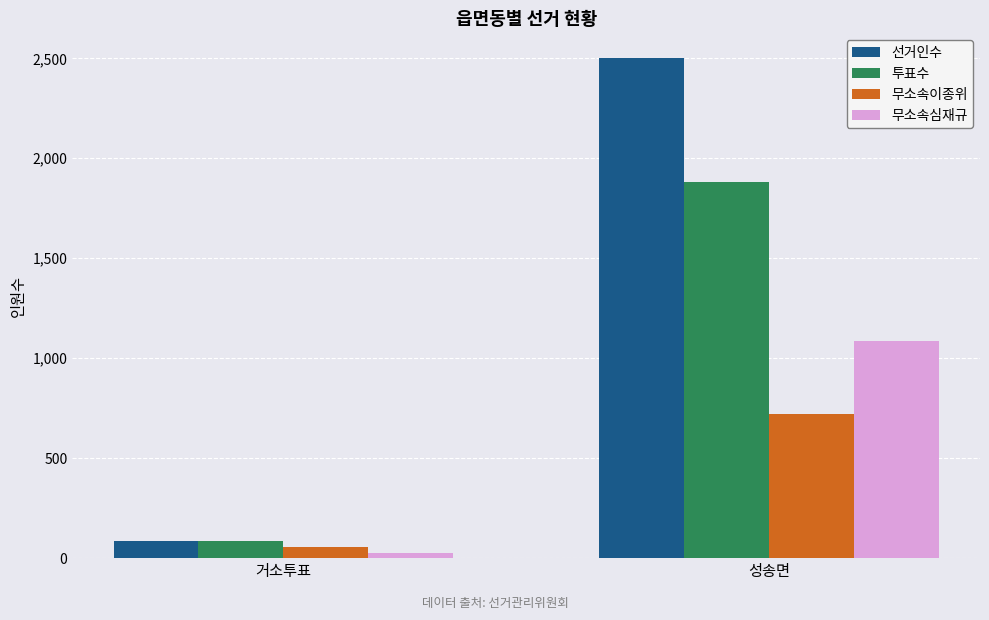

Reading left to right, transcribe all the data shown in this chart.

선거인수: 거소투표=85	성송면=2500
투표수: 거소투표=85	성송면=1882
무소속이종위: 거소투표=56	성송면=723
무소속심재규: 거소투표=28	성송면=1087